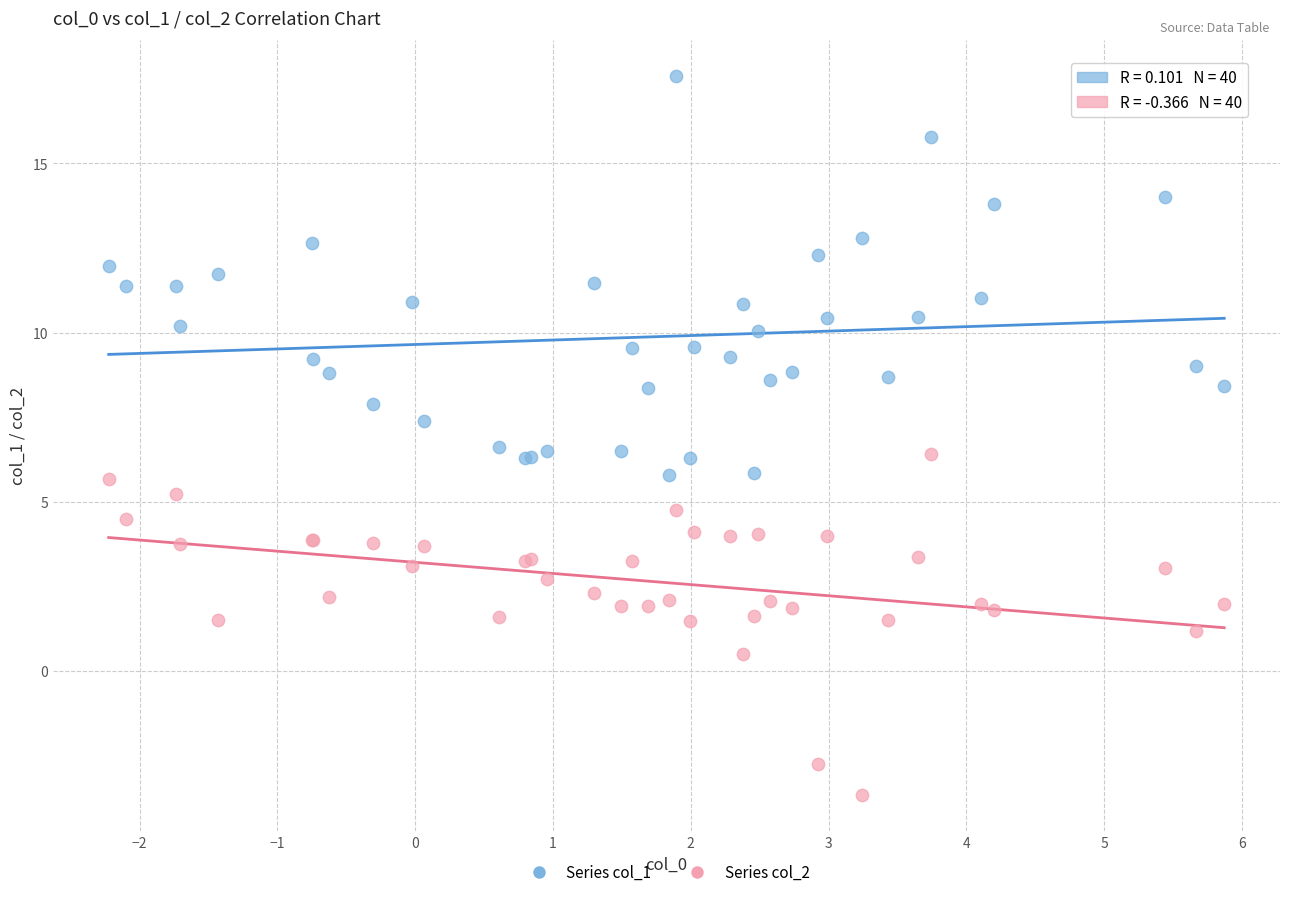

Which series reaches the maximum Y coordinate?

Series col_1